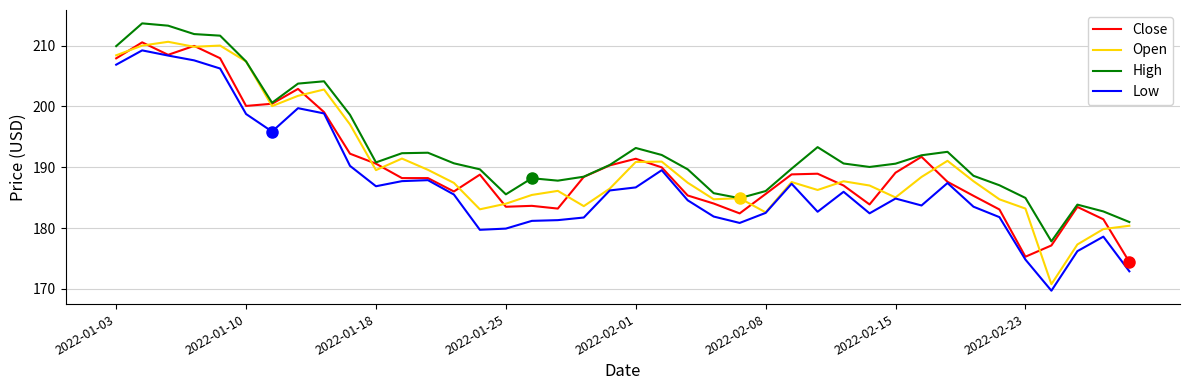

Which series ends up on top after the final intersection of Close and Open?

Open